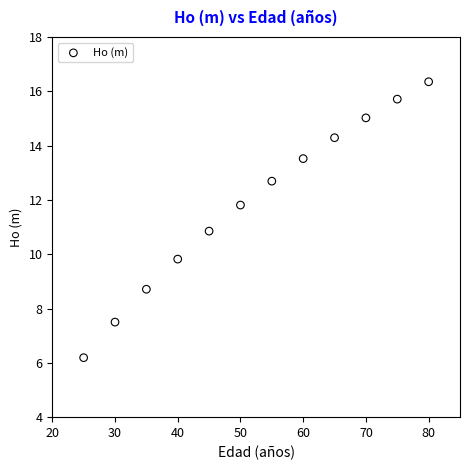

What is the range of Y values (max minus min)?

10.2